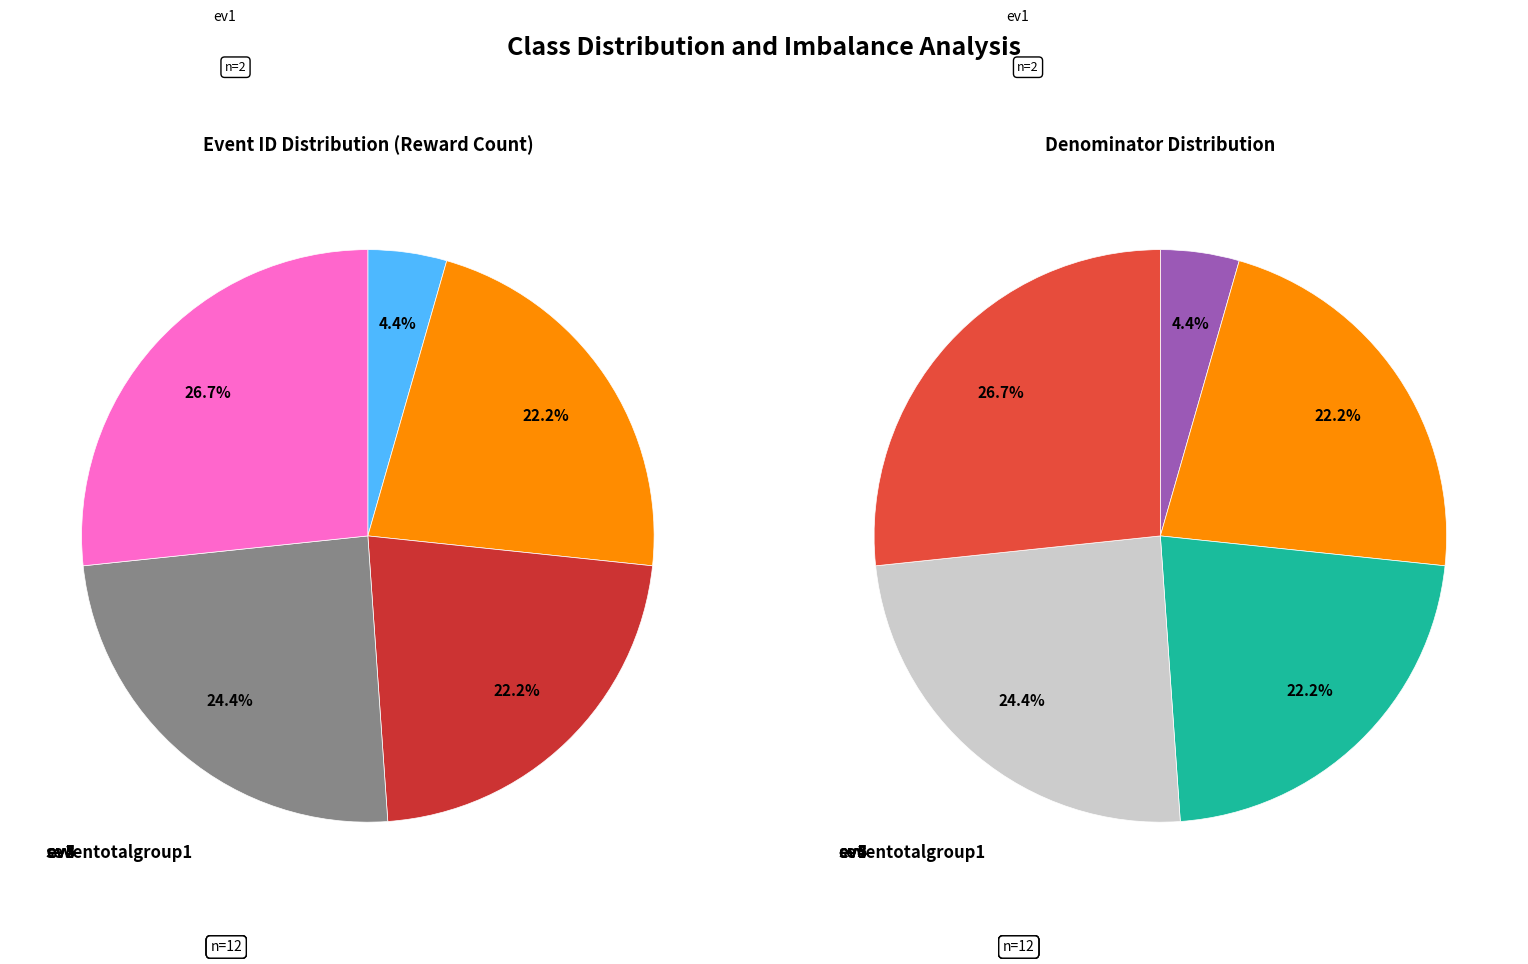

True or false: seventotalgroup1 accounts for 27% of the total.

True